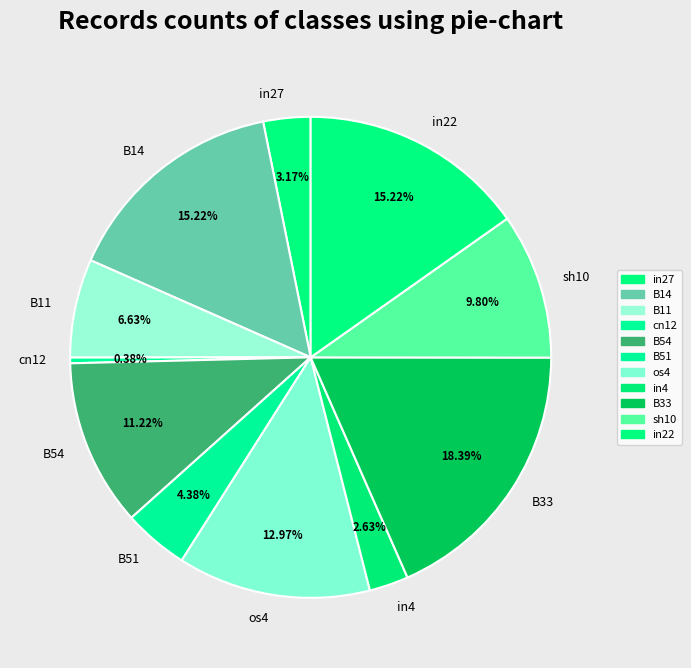

How many segments does this pie chart have?

11